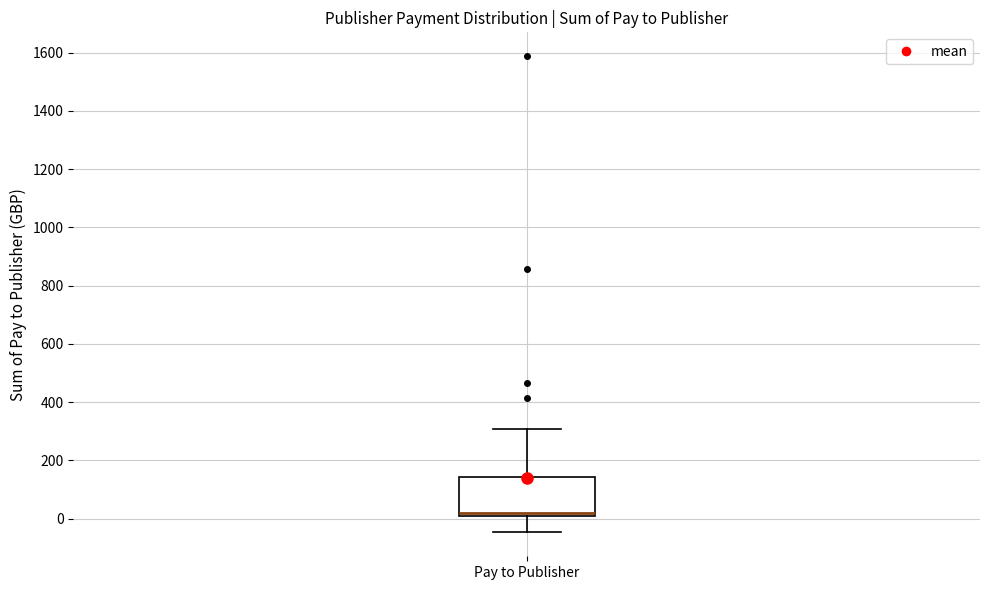

Where does the upper whisker of the box for Pay to Publisher end on the y-axis? The values are not printed on the chart, so give them approximately, as read against the axis.

300